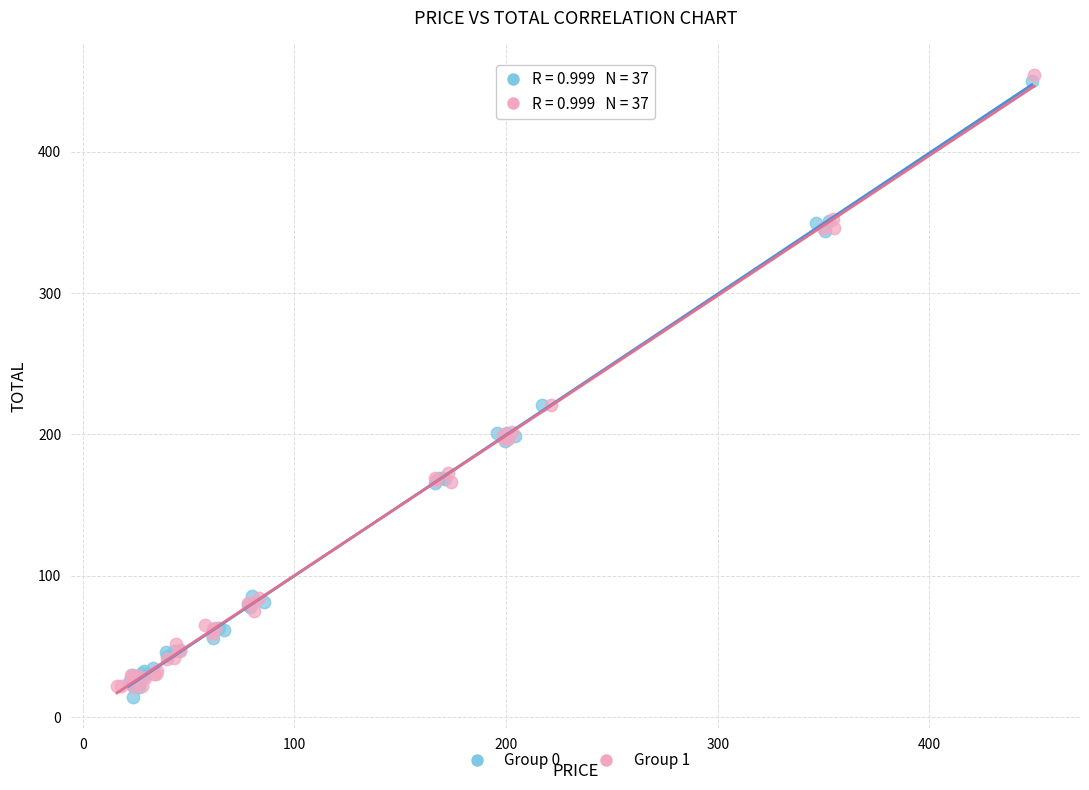

What are all the series names shown in the legend?

Group 0, Group 1